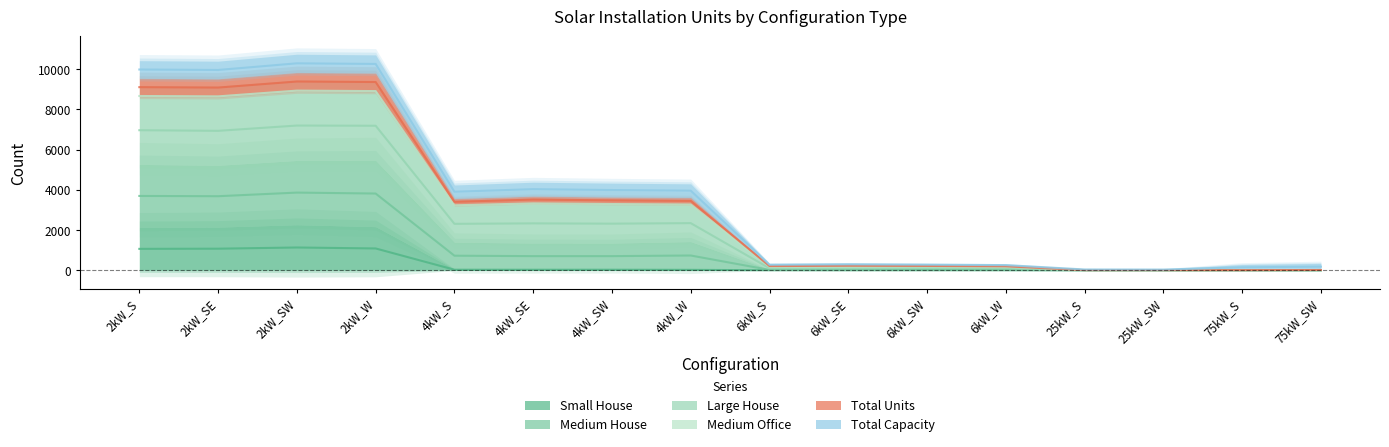

True or false: Small House and Total Units cross at least once.

False